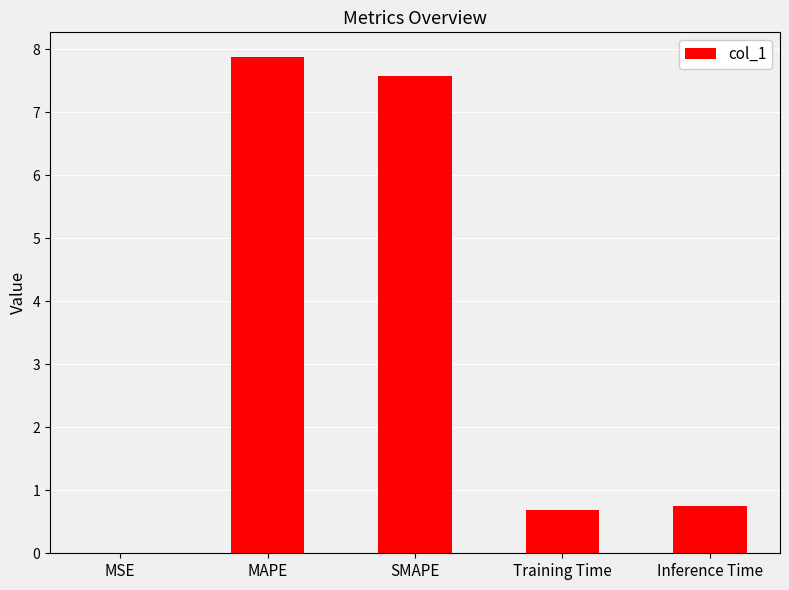

Which label corresponds to the largest value in the chart?

MAPE